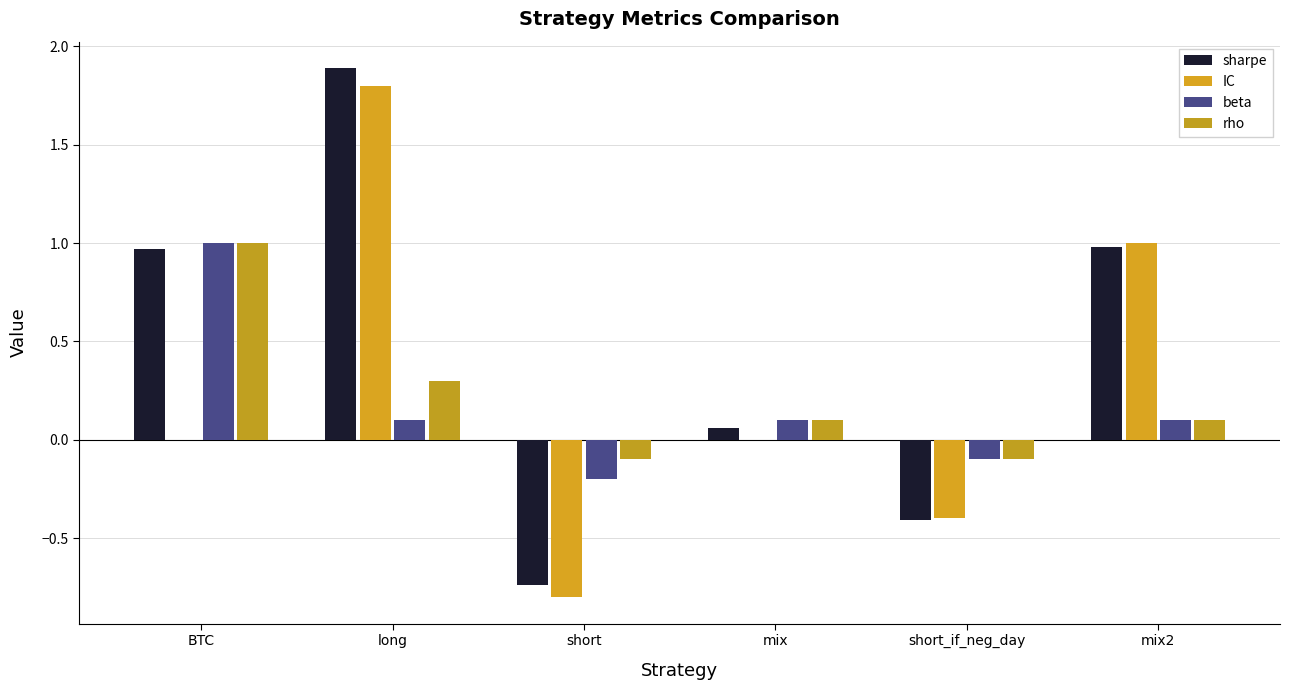

Rank the series by their maximum value, from highest to lowest.

sharpe, IC, beta, rho